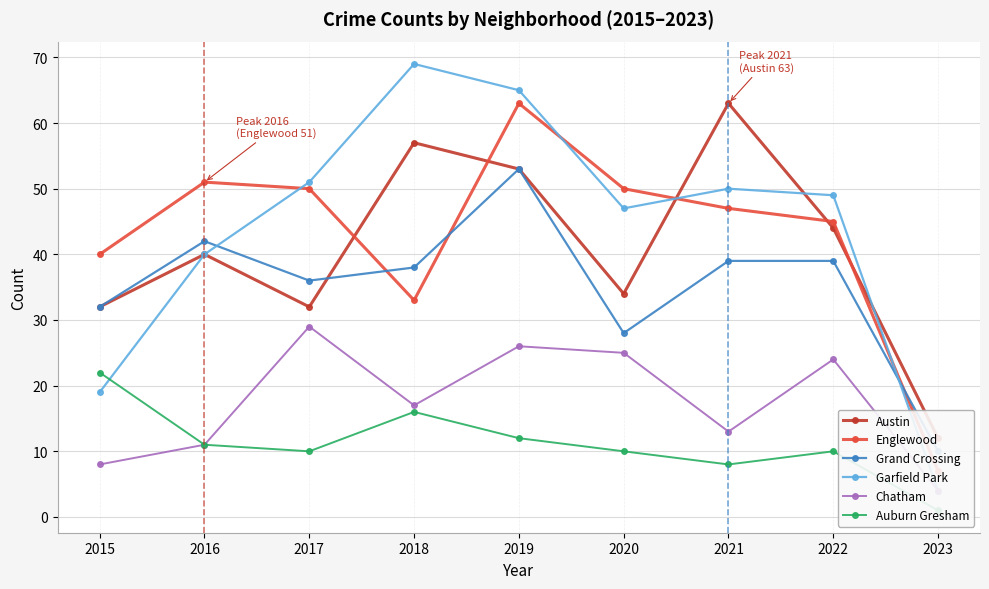

Where is the first local maximum for Grand Crossing?

2016